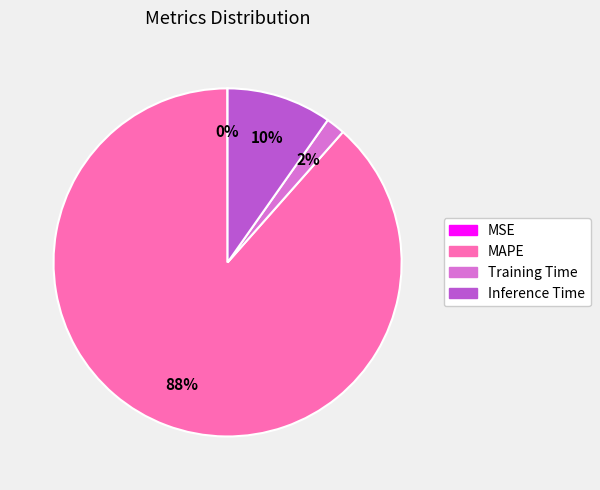

To the nearest percent, what portion does Training Time represent?

2%